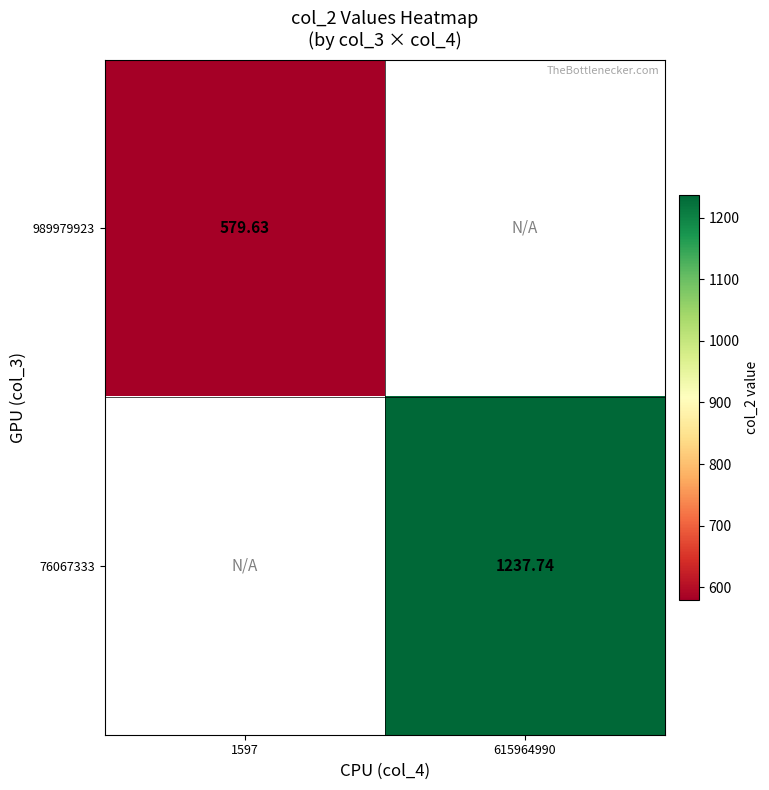

Which has a higher value, 1597 or 615964990?

615964990